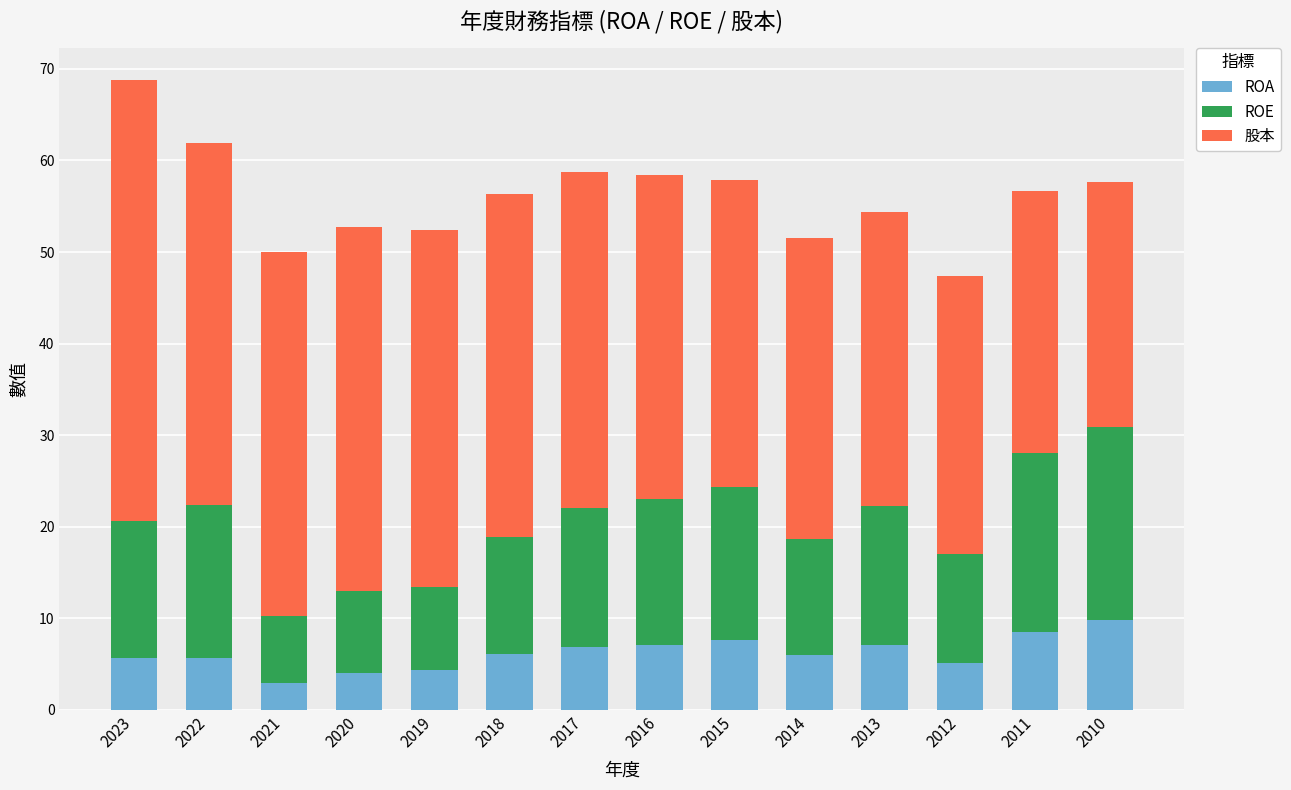

What is the total value across all series at 2017?

58.7